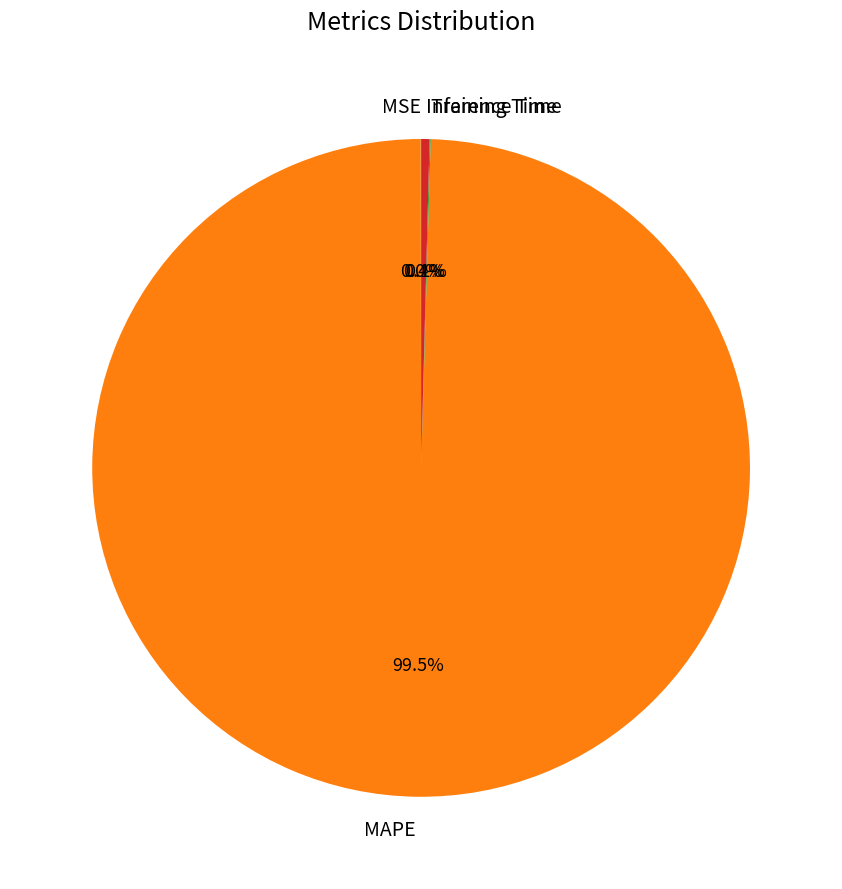

Is there any slice that represents more than half of the pie?

Yes